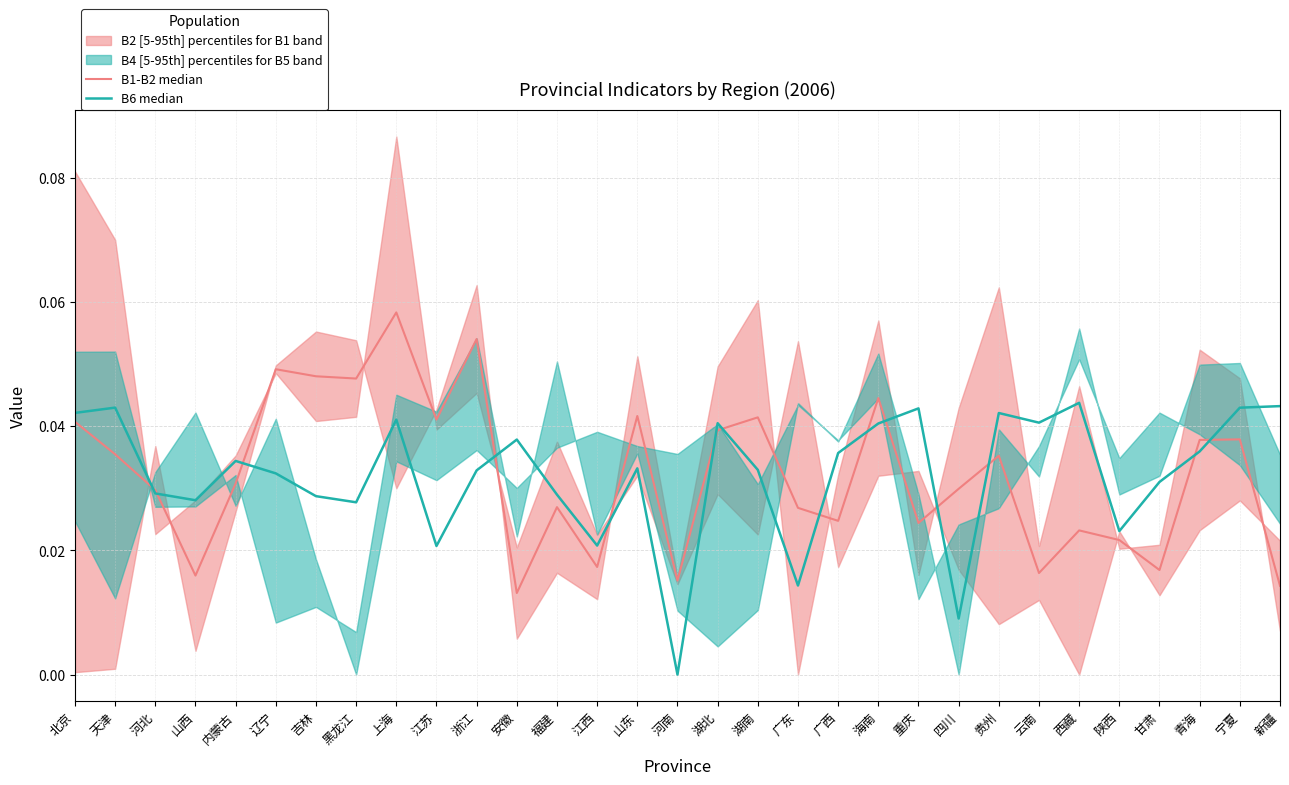

Where is B6 median nearest to the value 0?

河南